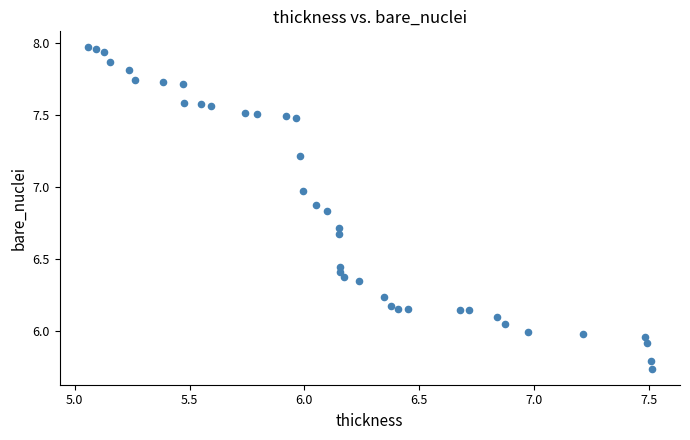

What is the range of Y values (max minus min)?

2.2